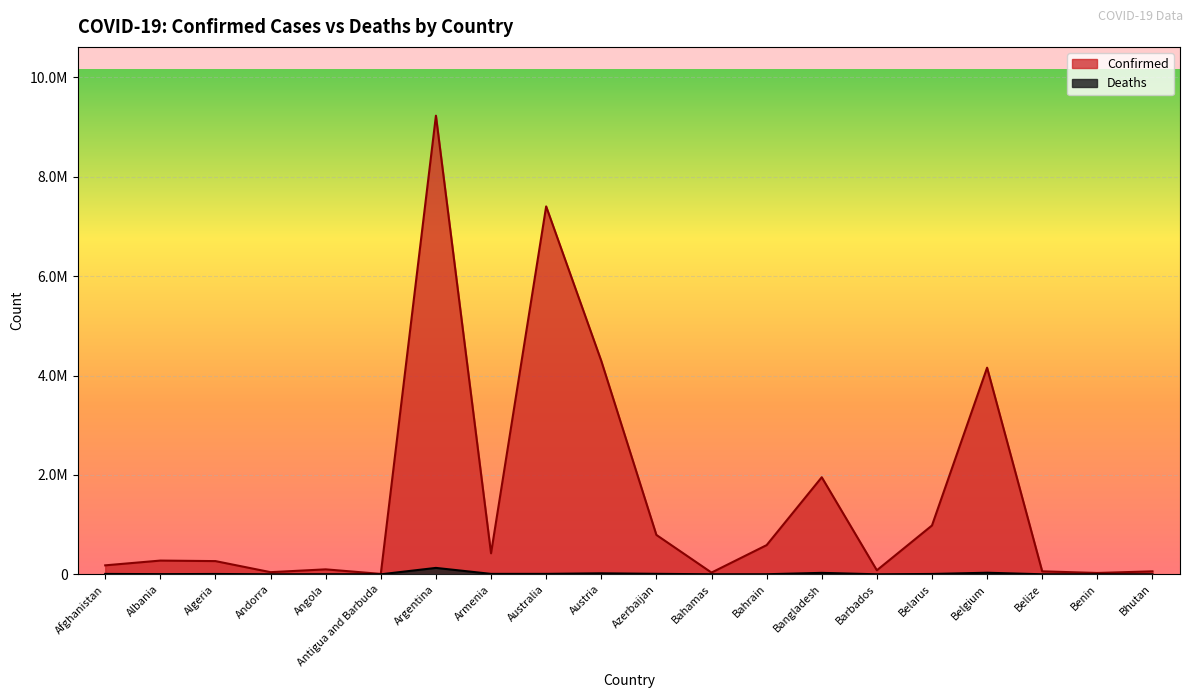

Where is the first local minimum for Deaths?

Albania